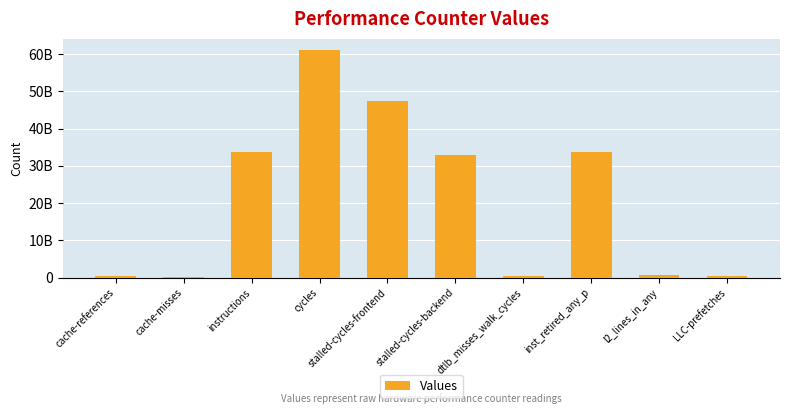

What is the change in value from cache-misses to LLC-prefetches?

+223651216